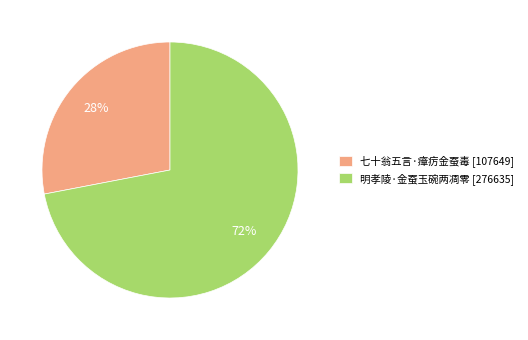

To the nearest percent, what portion does 明孝陵·金蚕玉碗两凋零 represent?

72%